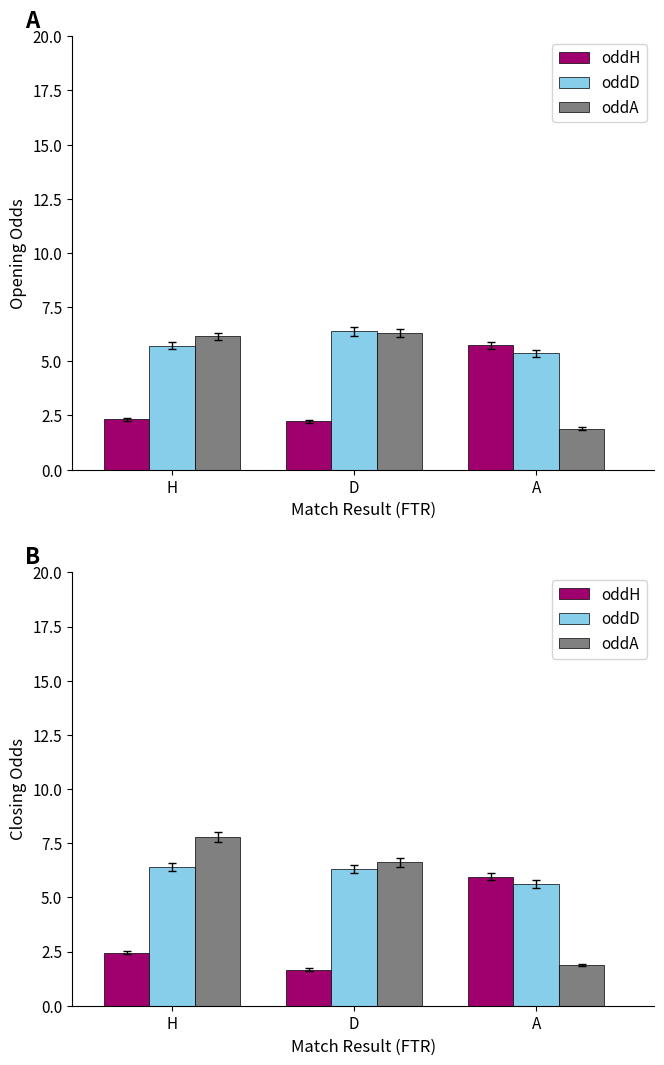

What is the label of the 3rd bar from the right?

H